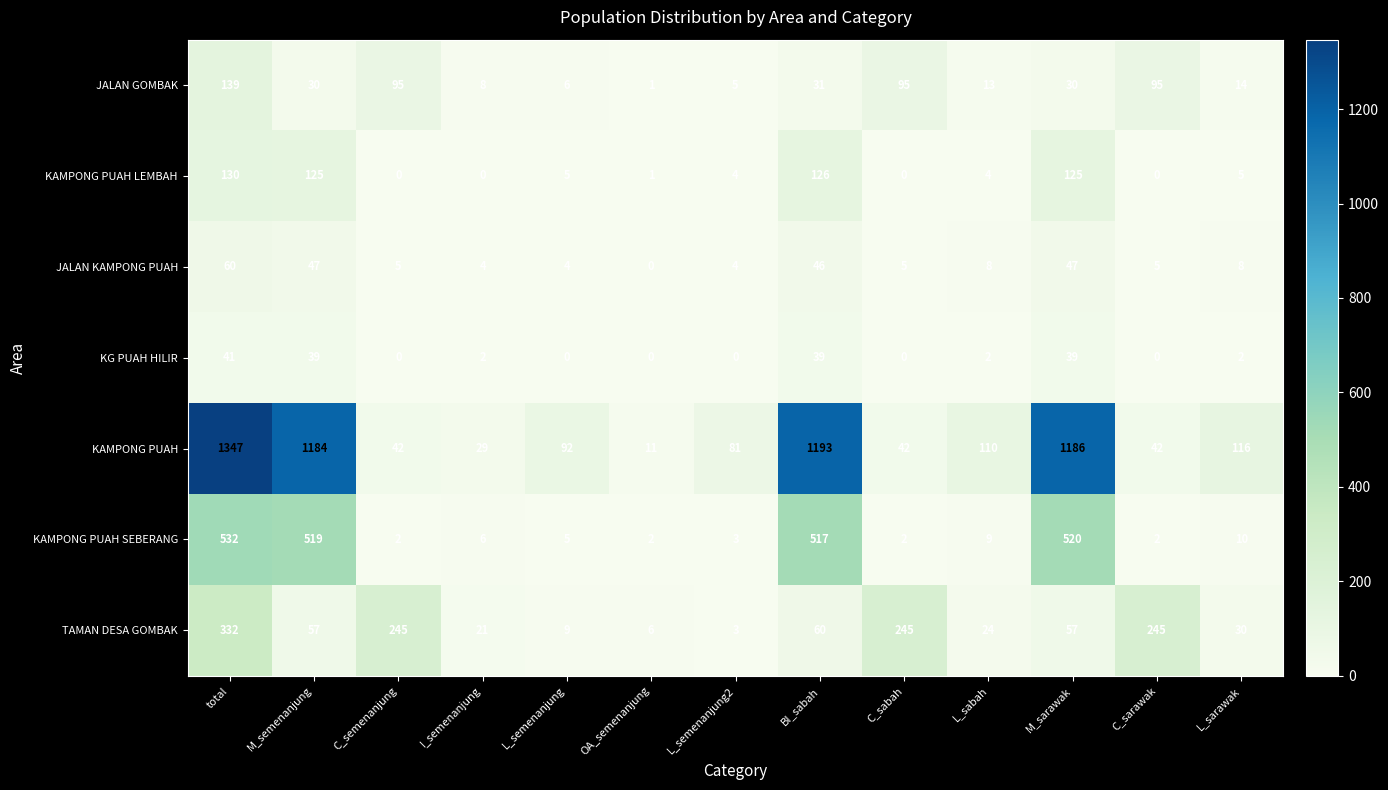

What value does the KAMPONG PUAH series have at C_sabah, to the nearest 10?

40